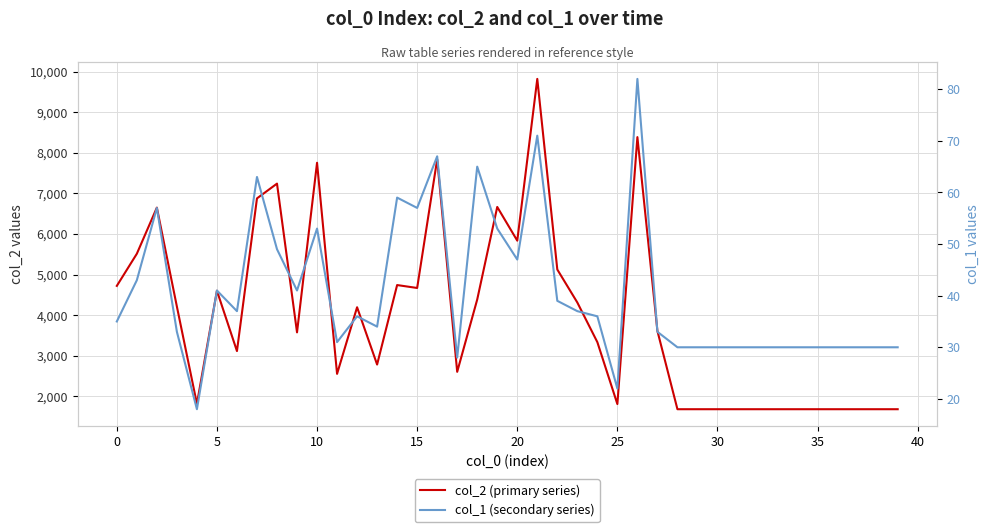

What is the label of the 14th point from the left?

13